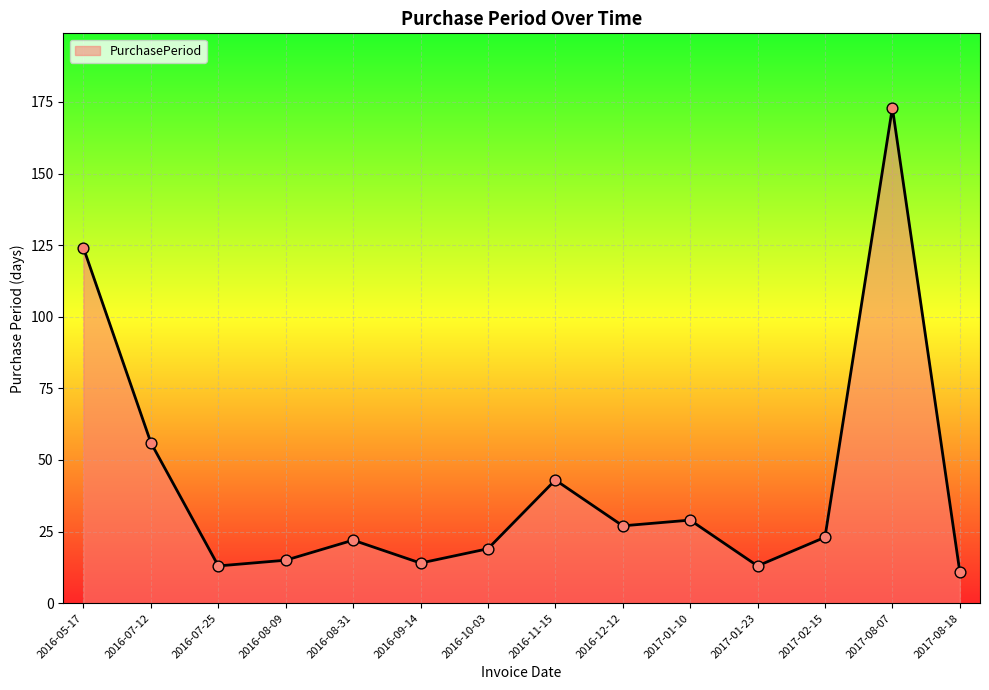

What is the change in value from 2016-07-25 to 2017-08-18?

-2